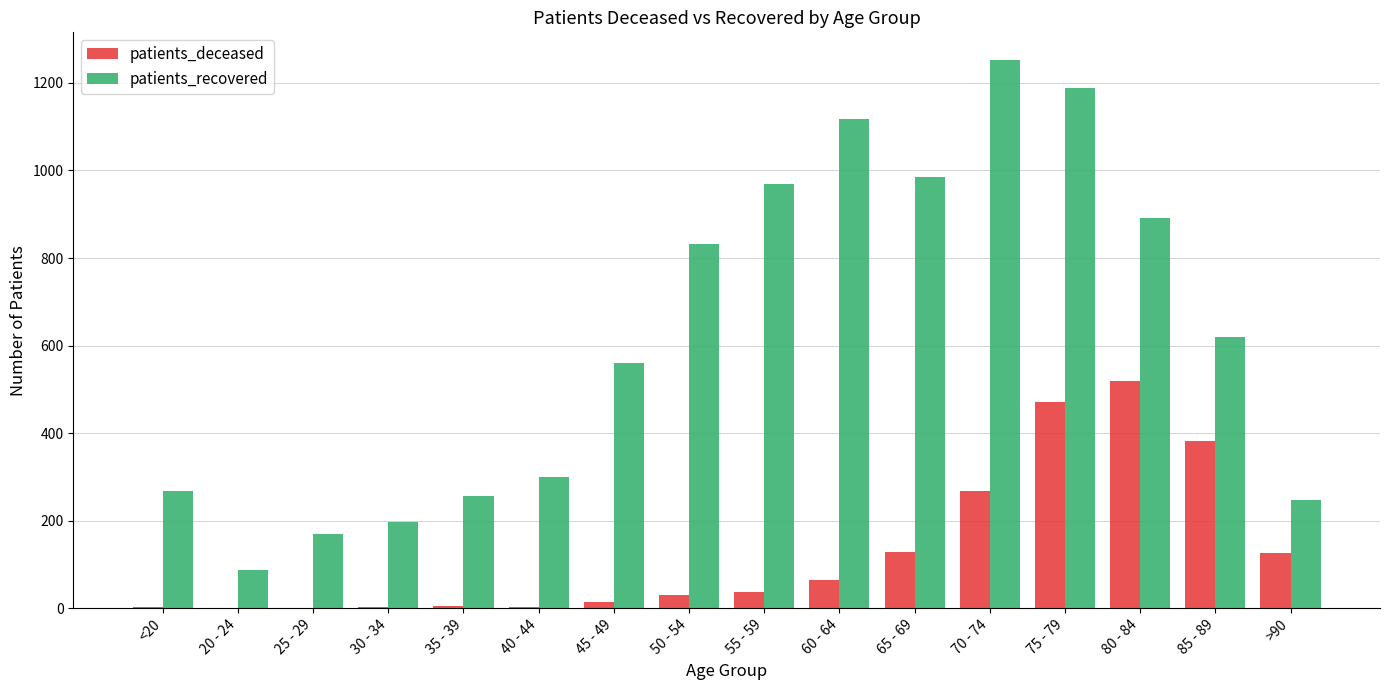

What is the sum of the patients_deceased values at 25 - 29 and 50 - 54?

30